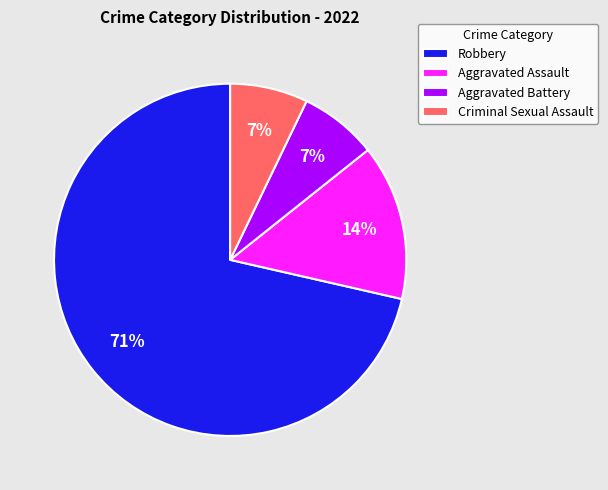

To the nearest percent, what percentage of the pie is Aggravated Assault?

14%